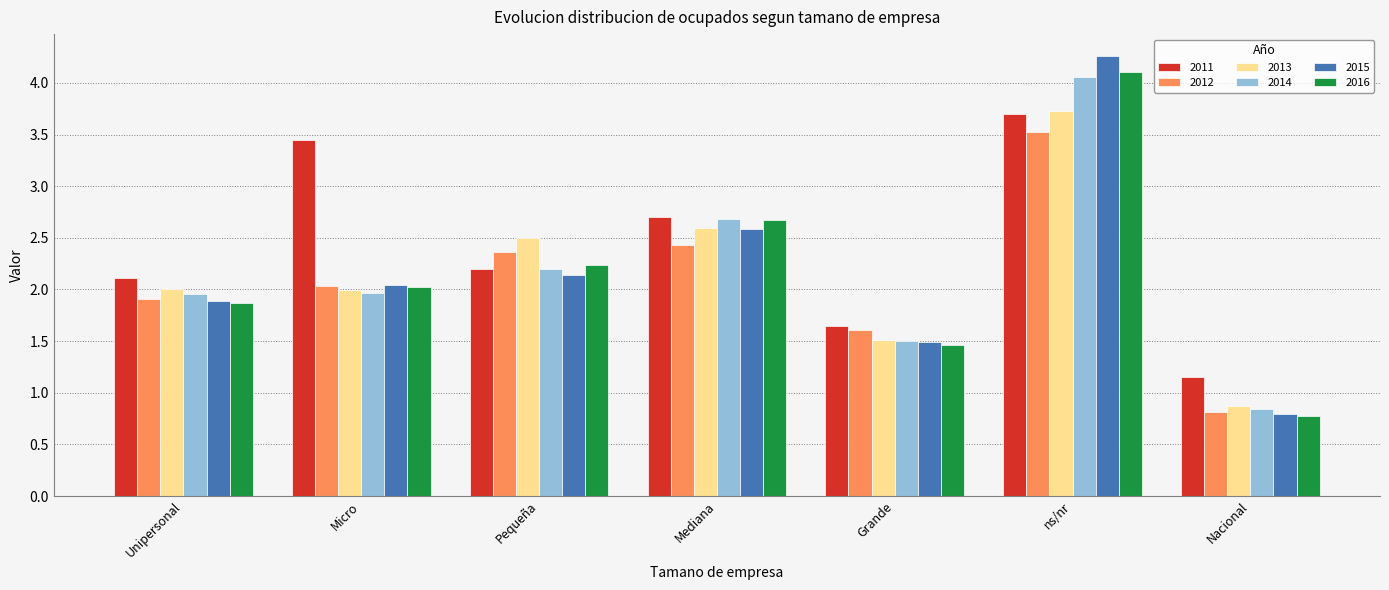

What is the difference between the maximum and minimum values in the 2015 series?

3.5